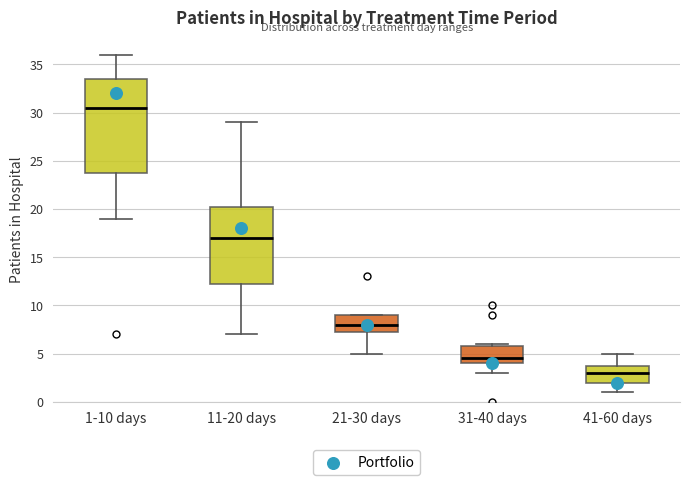

Which box's median line is the highest?

1-10 days